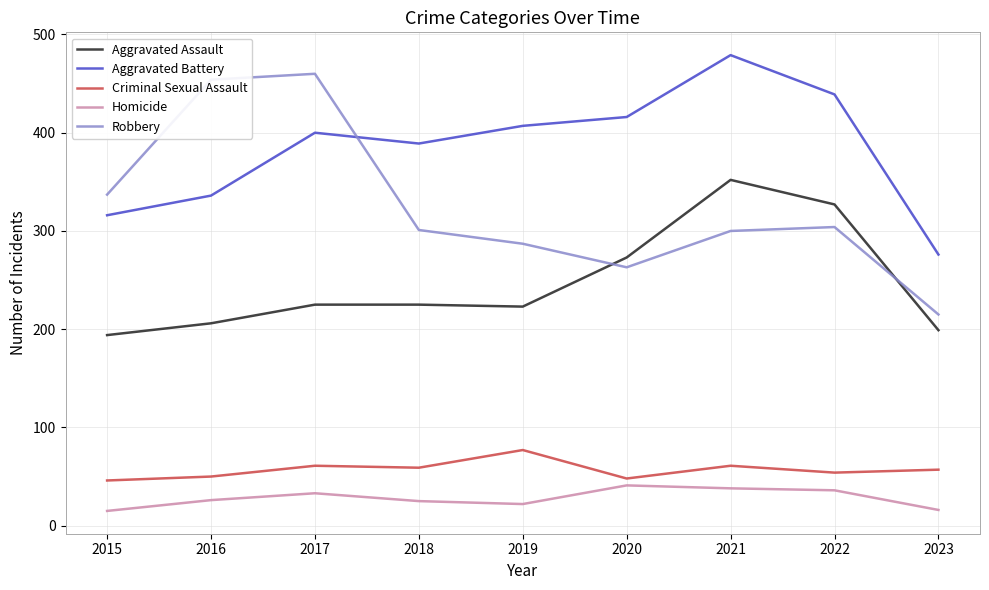

What is the difference between the maximum and second lowest values in the Criminal Sexual Assault series?

29